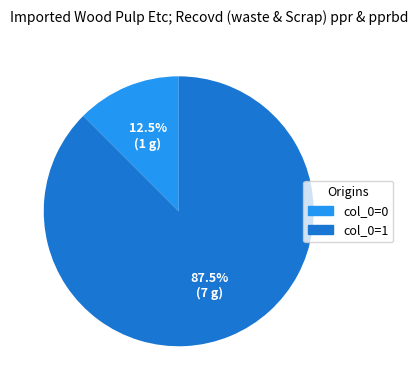

What is the ratio of the value at col_0=1 to the value at col_0=0?

7.0